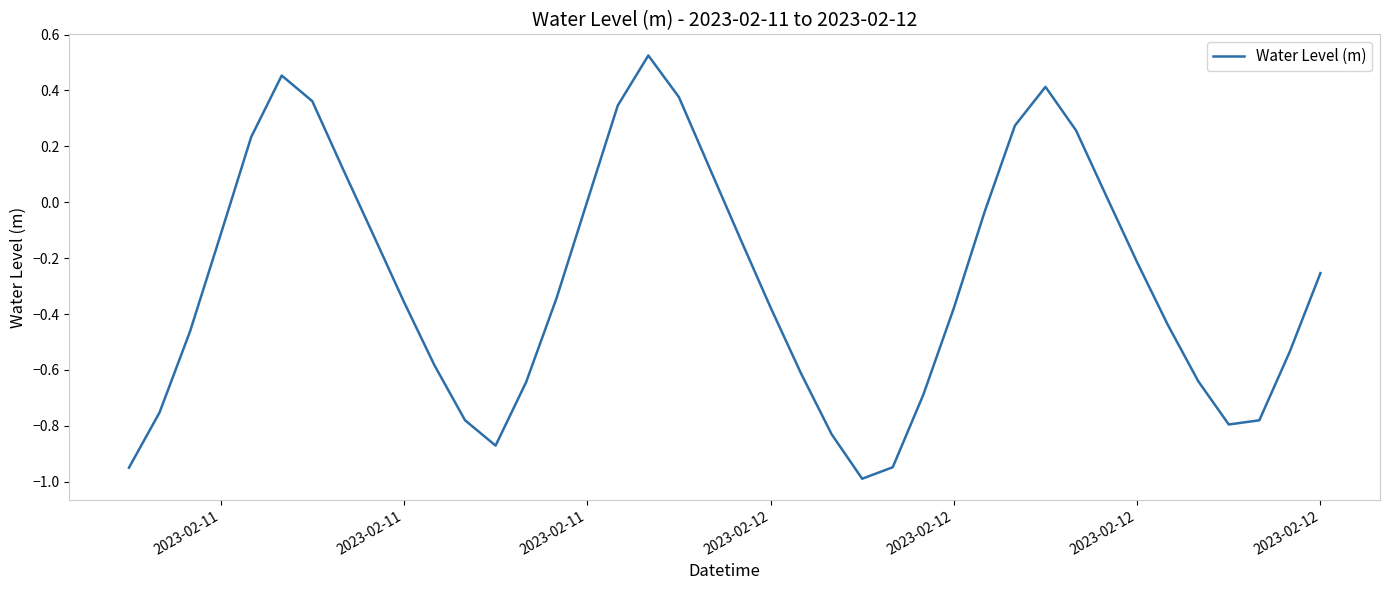

What is the minimum value shown in the chart?

-1.0